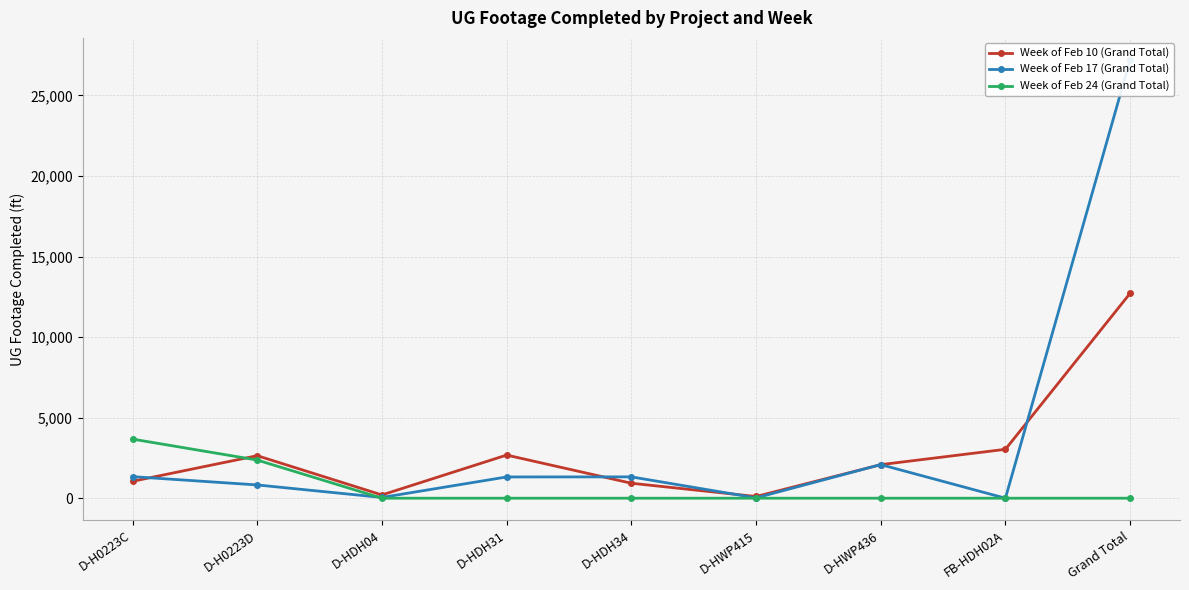

What is the spread (max minus min) of values at Grand Total?

27211